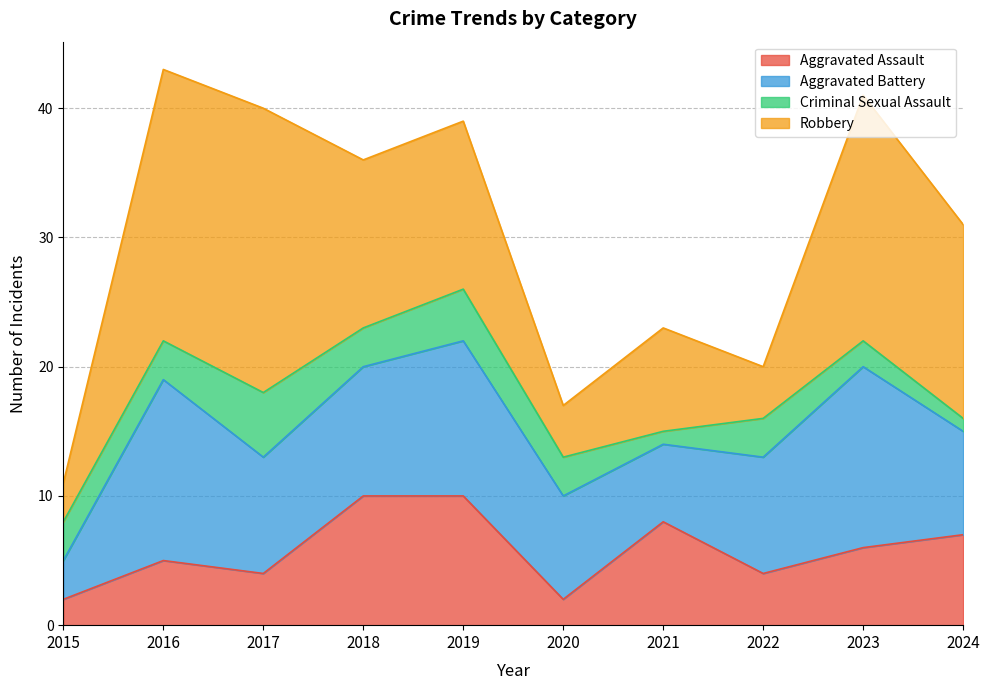

True or false: Criminal Sexual Assault has a value of 5 at 2017.

True